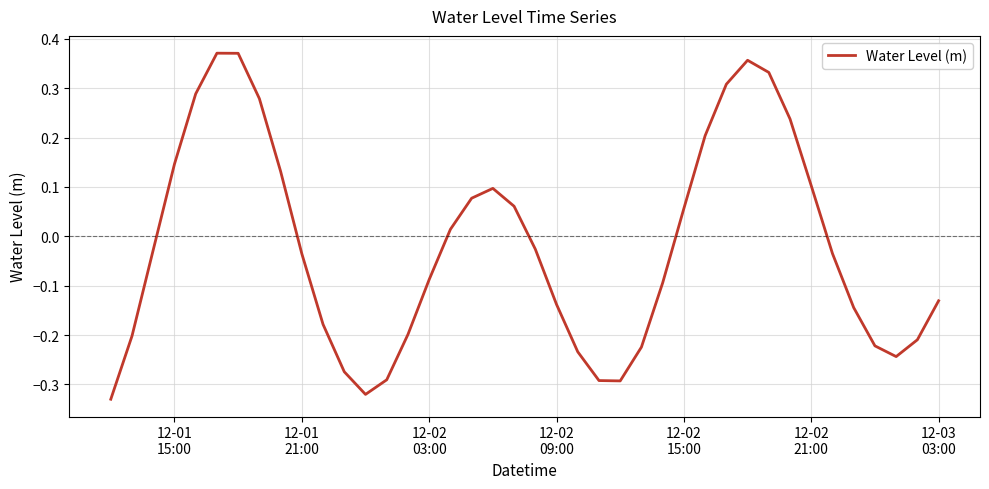

What is the sum of all values?

-0.8